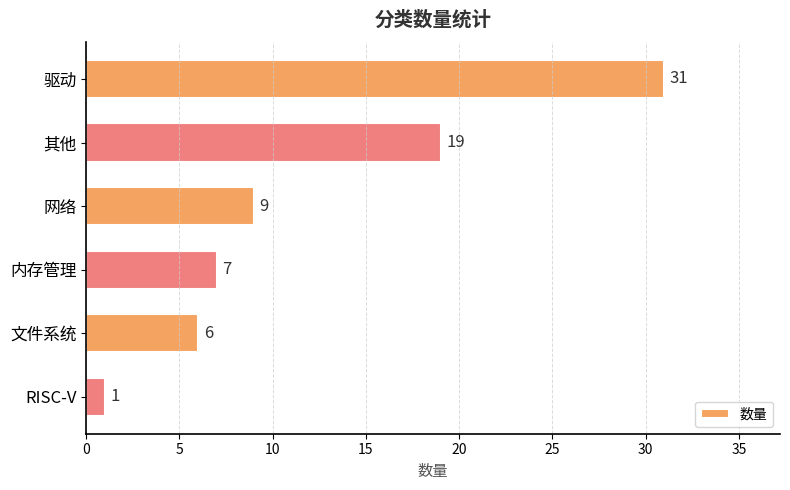

Rank the categories by value from lowest to highest.

RISC-V, 文件系统, 内存管理, 网络, 其他, 驱动